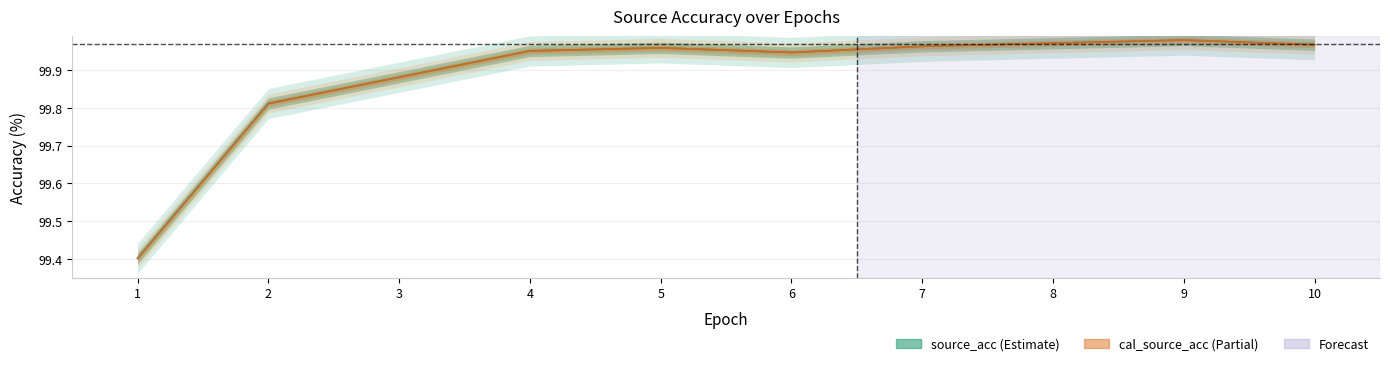

What is the difference between the source_acc values at 2 and 9?

0.2